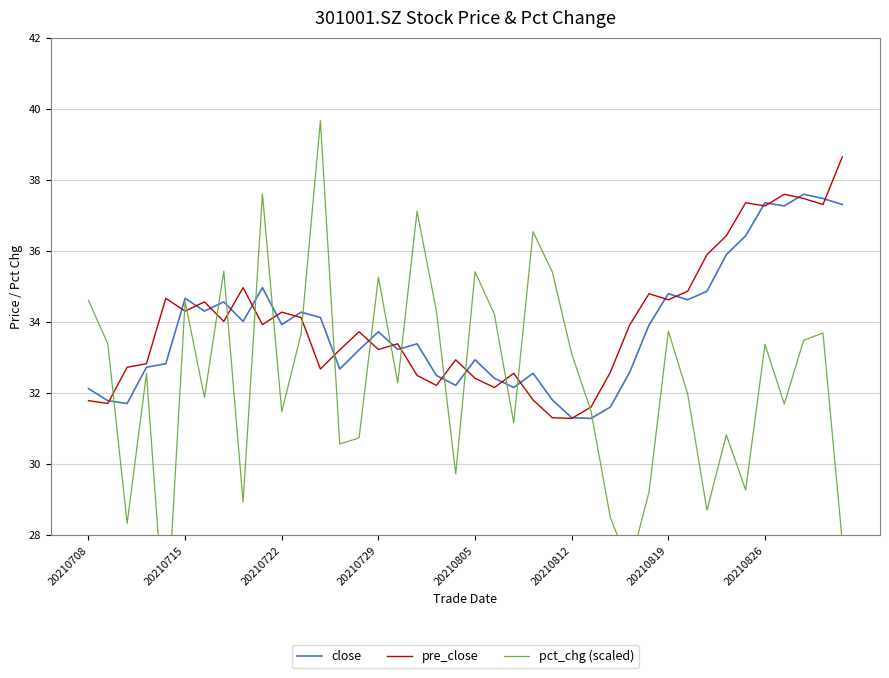

What position from the right is 16?

24